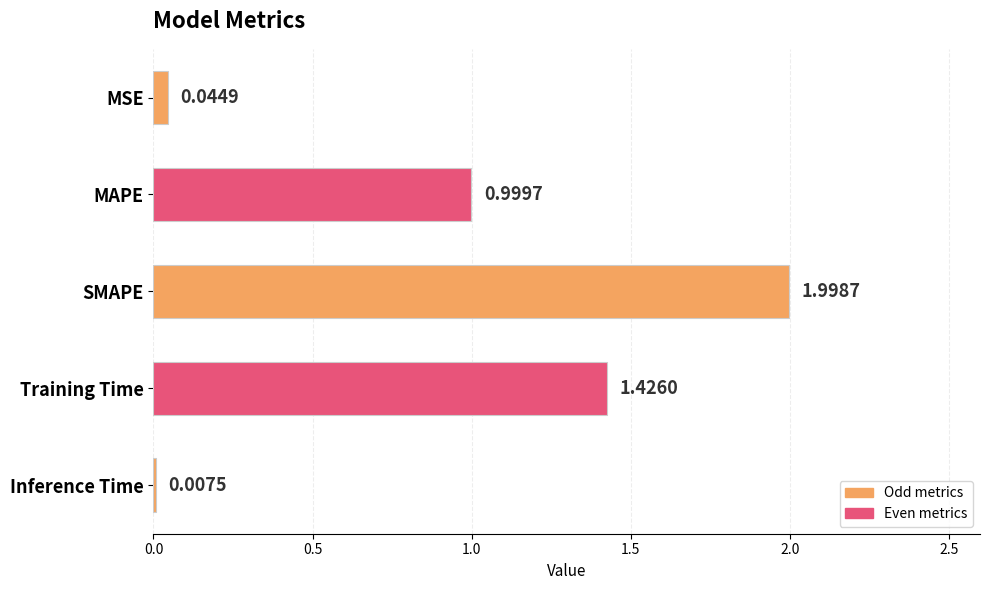

At which category does the chart reach its peak across all series?

SMAPE